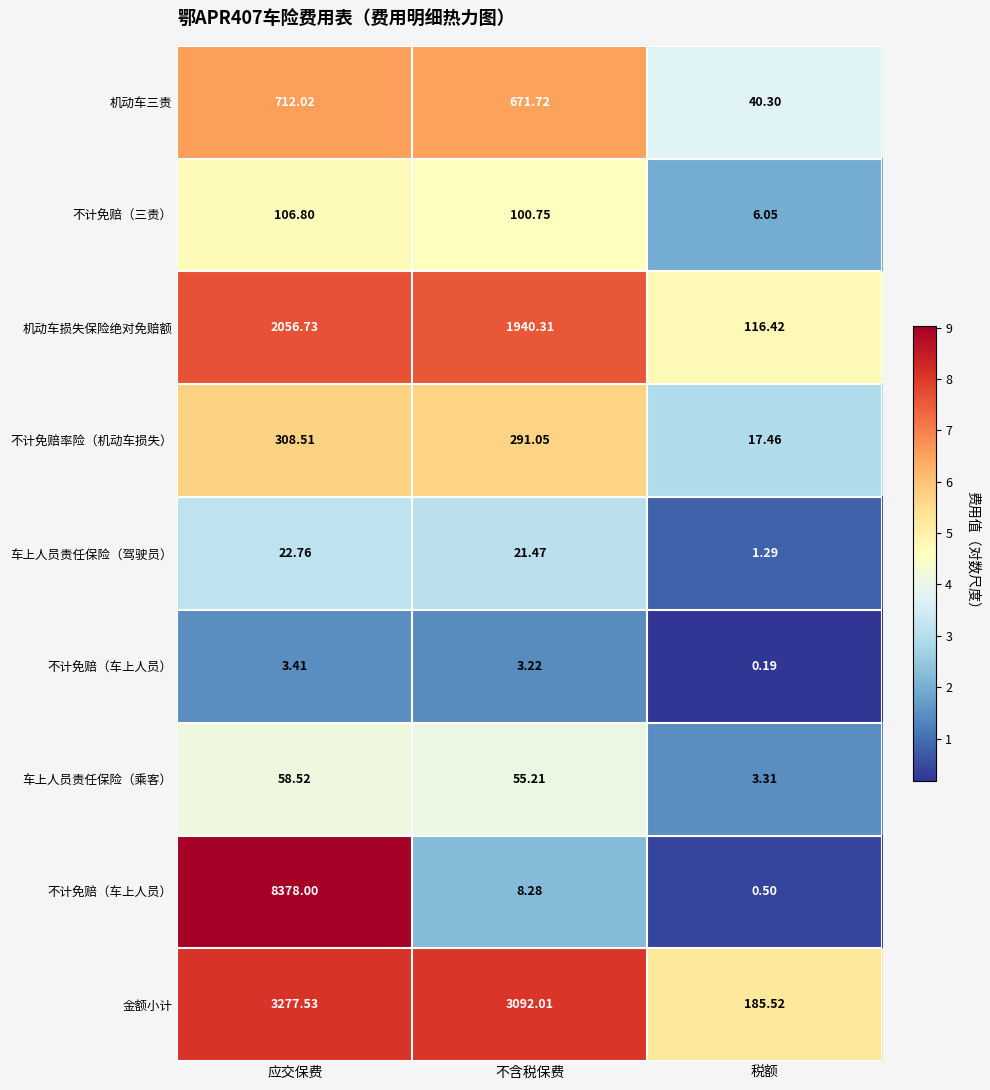

Count the number of data series in this chart.

9